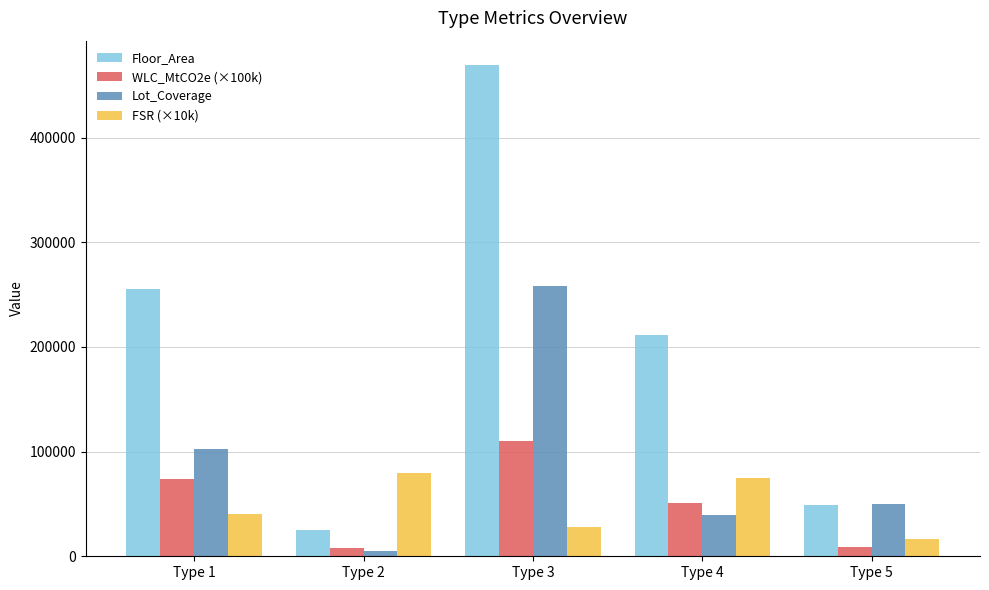

Is it true that FSR (×10k) equals 79940.2 at Type 2?

True